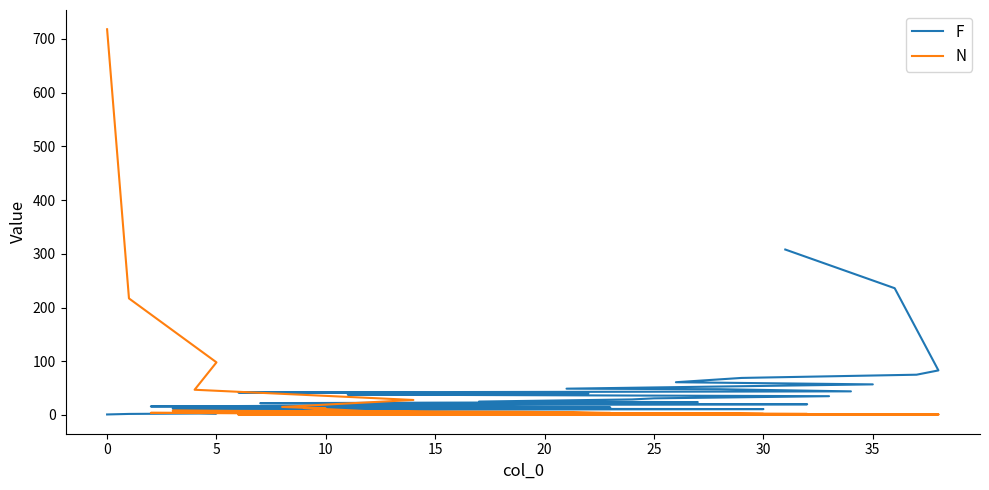

What is the label of the 9th point from the right?

30